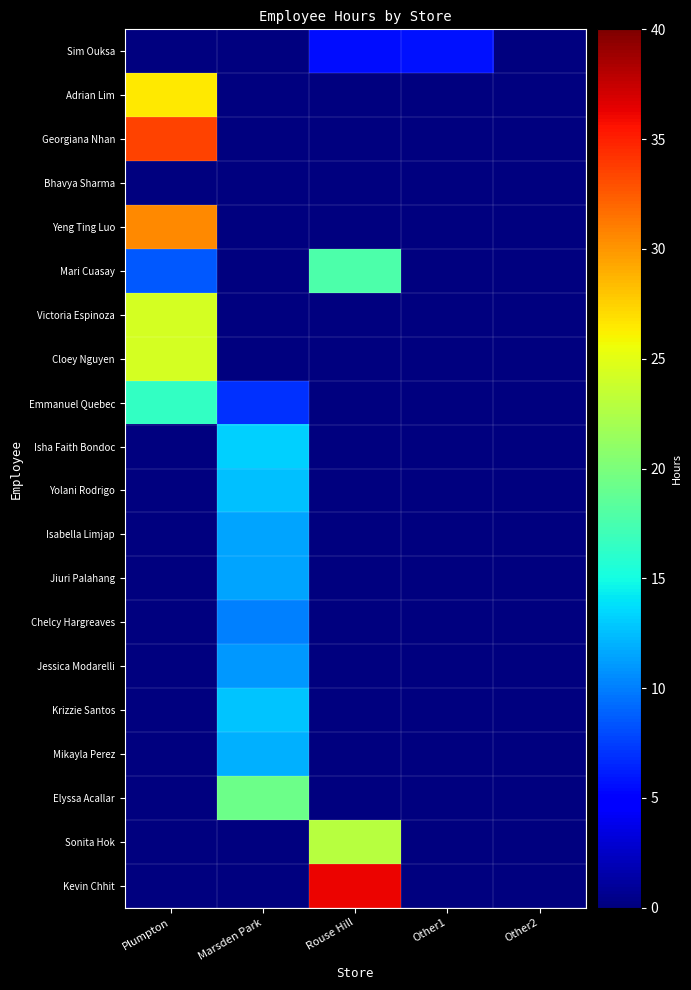

Between Plumpton and Marsden Park, which is larger?

Plumpton